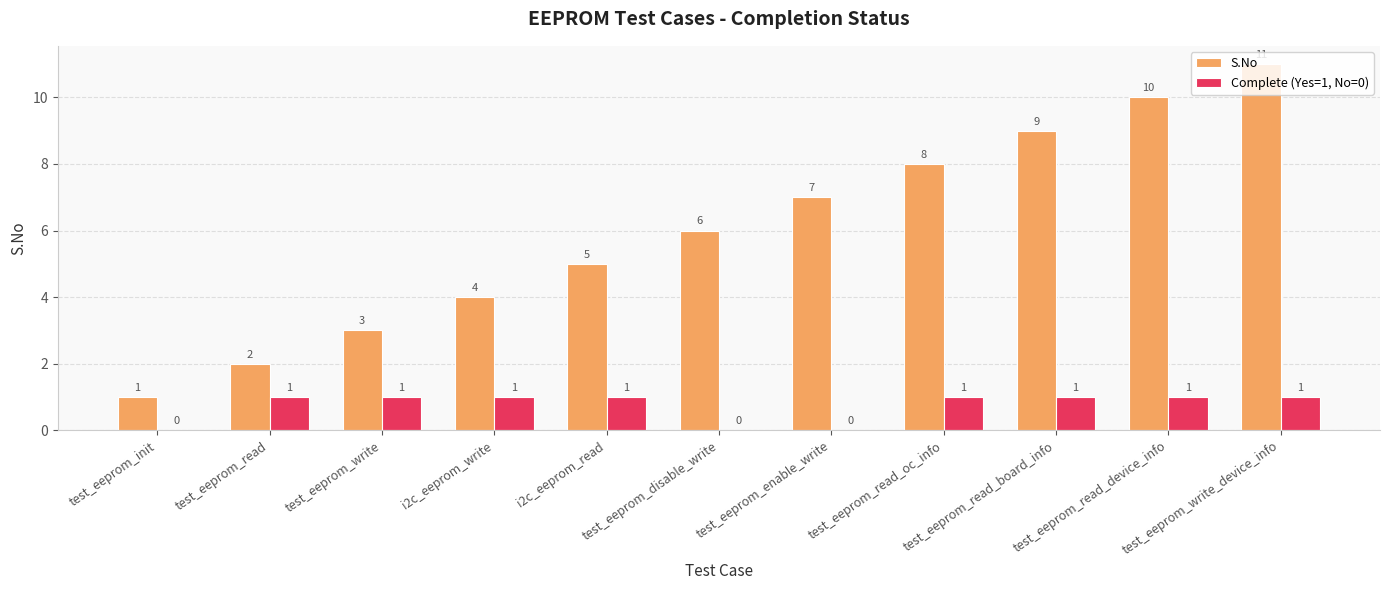

At which category is the sum across all series the highest?

test_eeprom_write_device_info